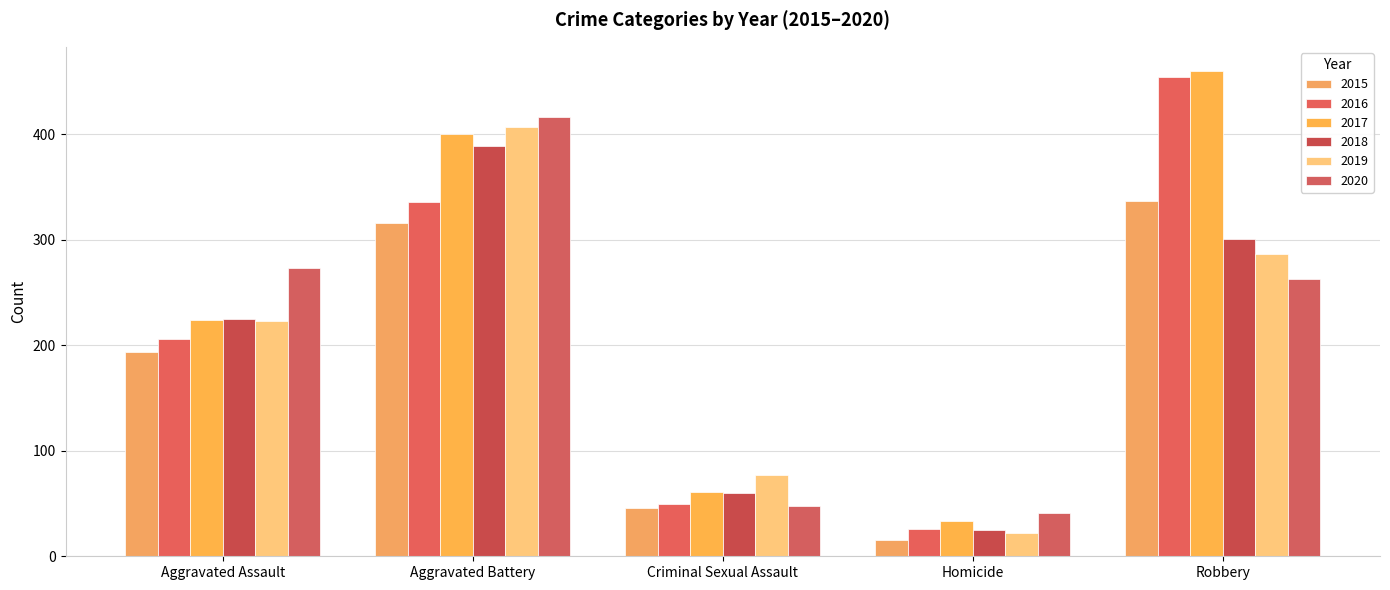

Reading left to right, list all the values displayed in this chart.

2015: Aggravated Assault=194	Aggravated Battery=316	Criminal Sexual Assault=46	Homicide=15	Robbery=337
2016: Aggravated Assault=206	Aggravated Battery=336	Criminal Sexual Assault=50	Homicide=26	Robbery=454
2017: Aggravated Assault=224	Aggravated Battery=400	Criminal Sexual Assault=61	Homicide=33	Robbery=460
2018: Aggravated Assault=225	Aggravated Battery=389	Criminal Sexual Assault=60	Homicide=25	Robbery=301
2019: Aggravated Assault=223	Aggravated Battery=407	Criminal Sexual Assault=77	Homicide=22	Robbery=287
2020: Aggravated Assault=273	Aggravated Battery=416	Criminal Sexual Assault=48	Homicide=41	Robbery=263